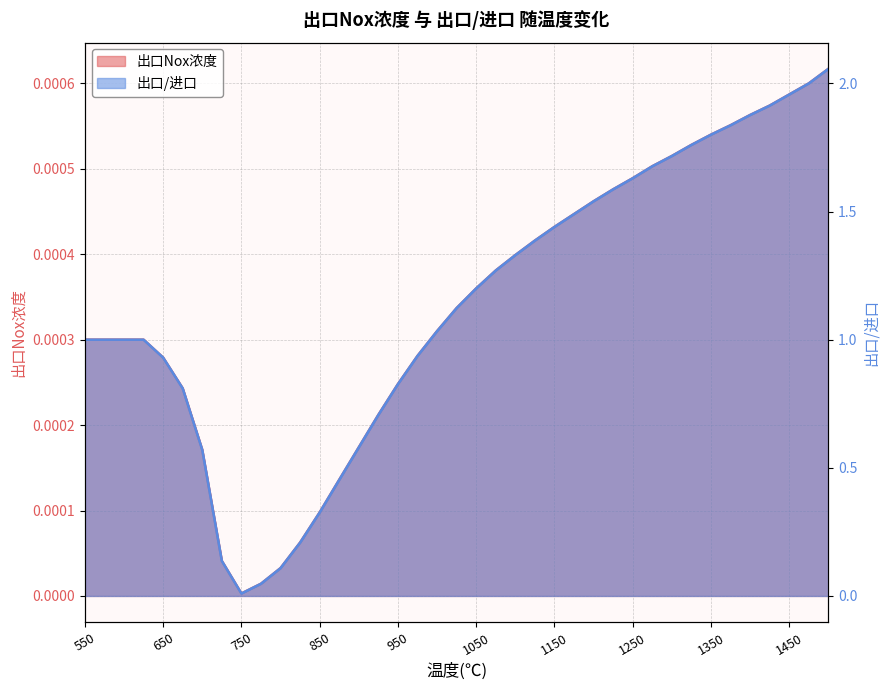

Where is 出口Nox浓度 nearest to the value 0?

750